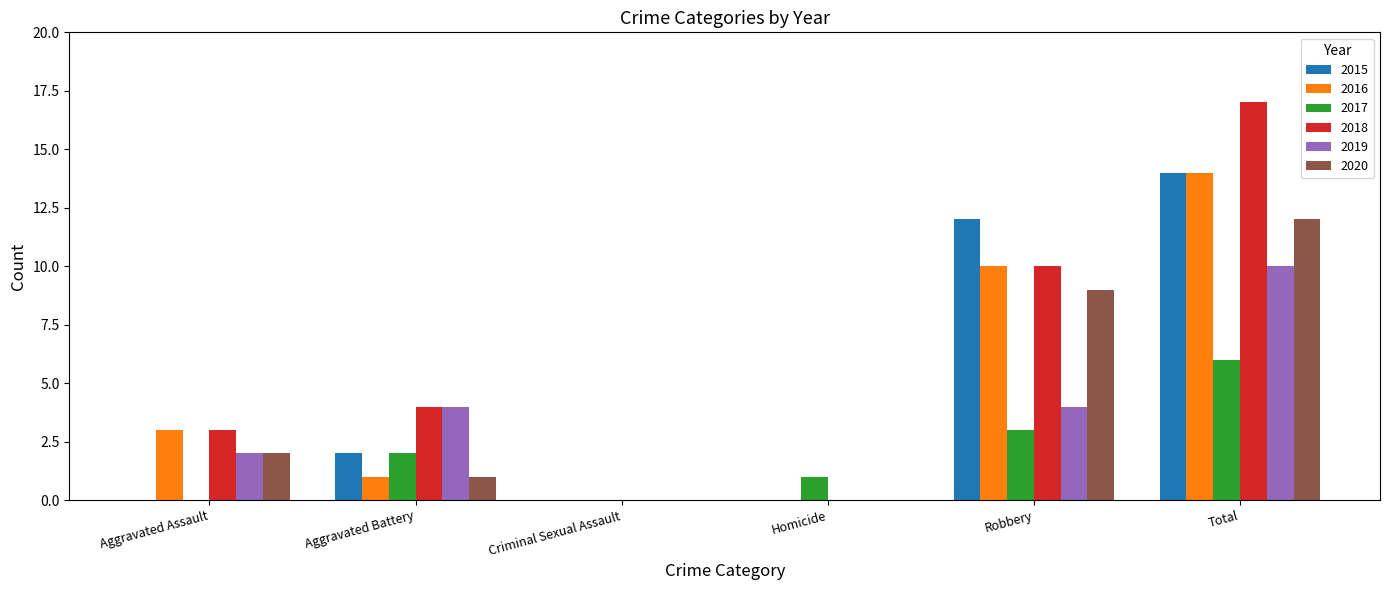

How many series are shown in this chart?

6